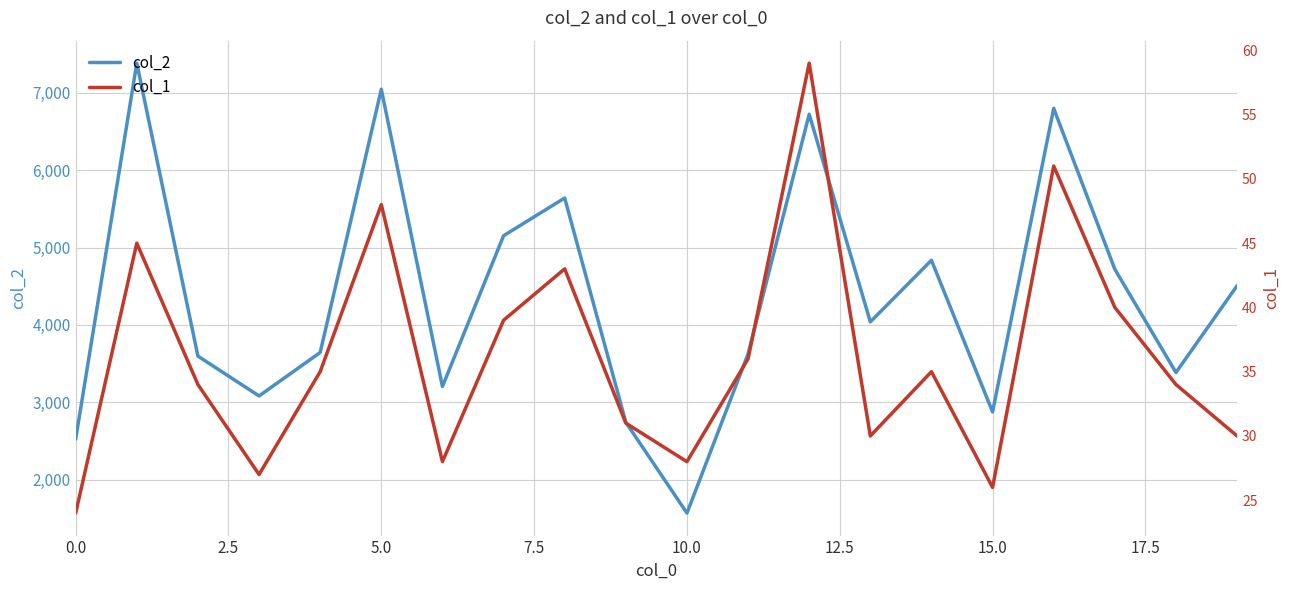

The value of col_1 at 17.5 is 39. True or false?

True